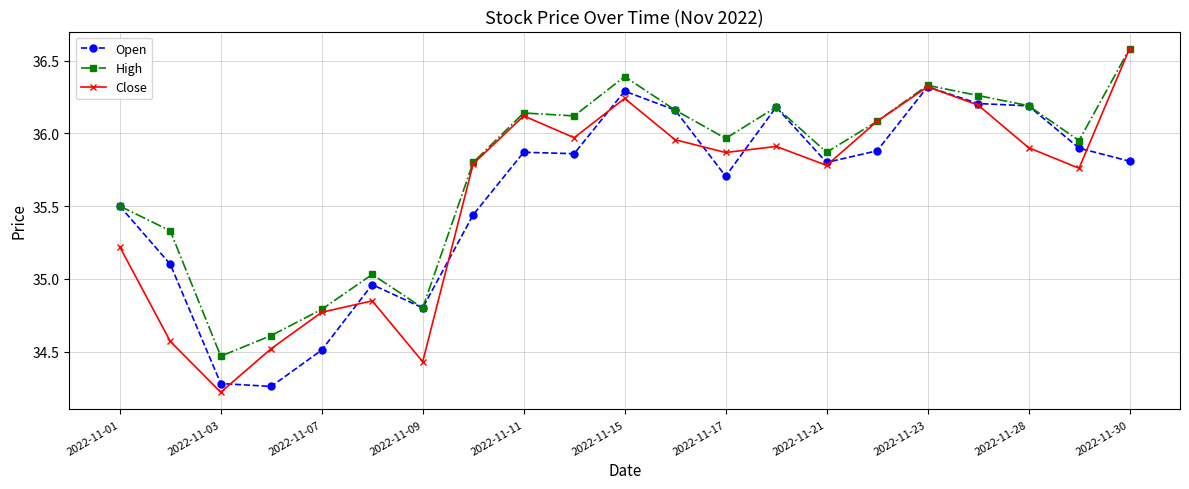

Which series has the largest range (max minus min)?

Close